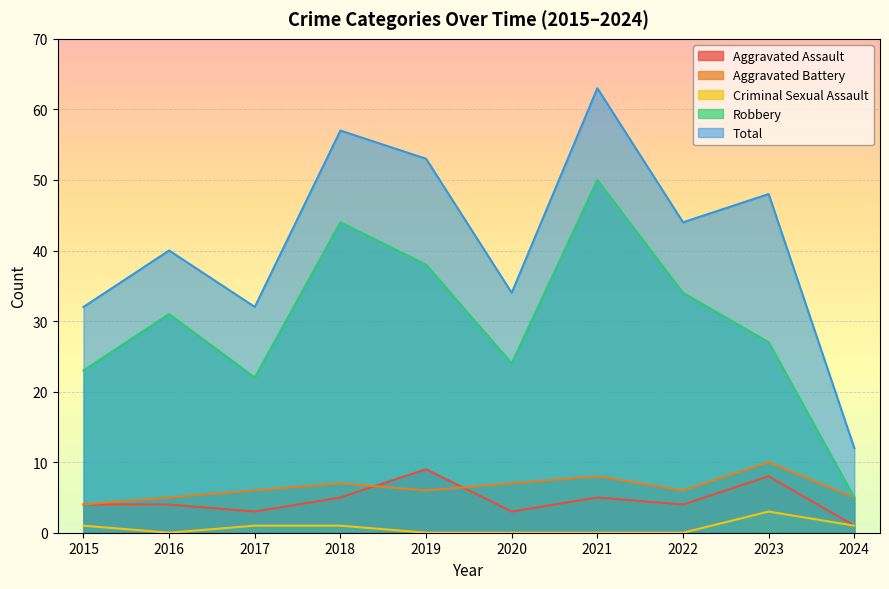

How many interior local peaks does the Total series have?

4